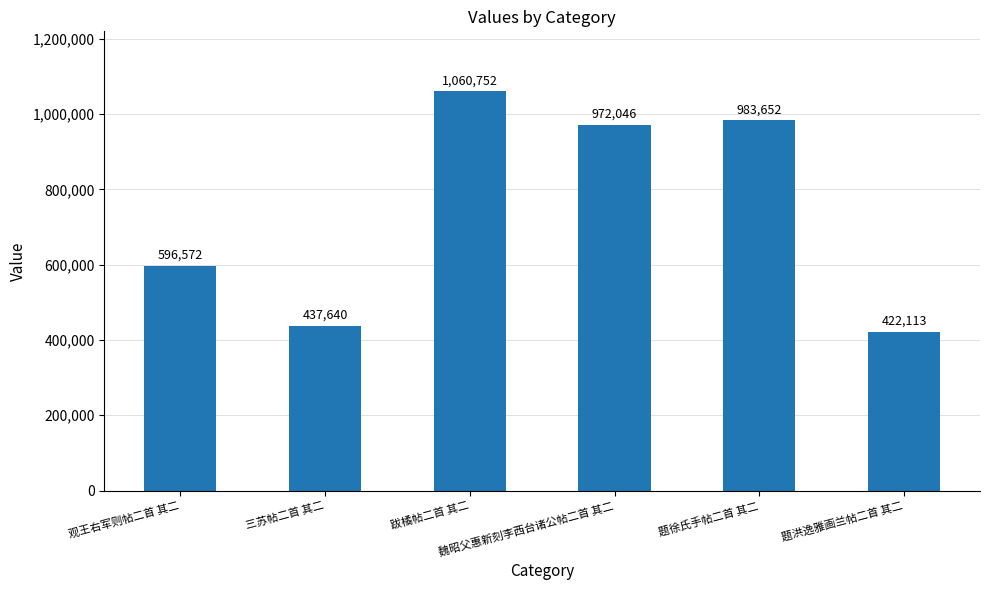

Is it true that the value at 题徐氏手帖二首 其二 is 478906?

False